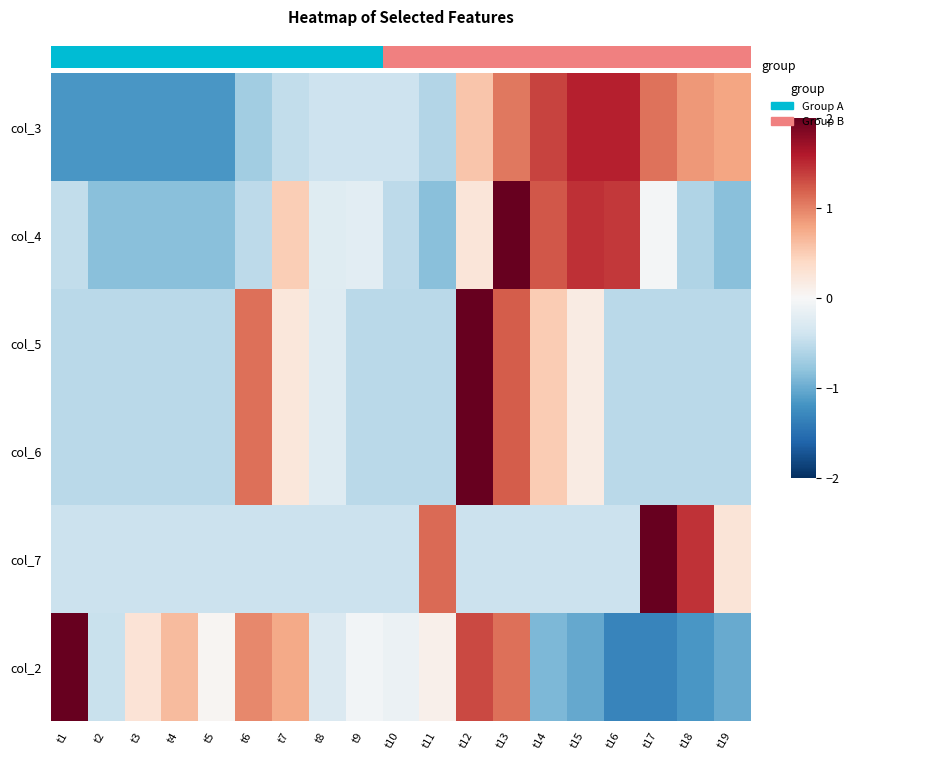

Count the number of categories in the chart.

19